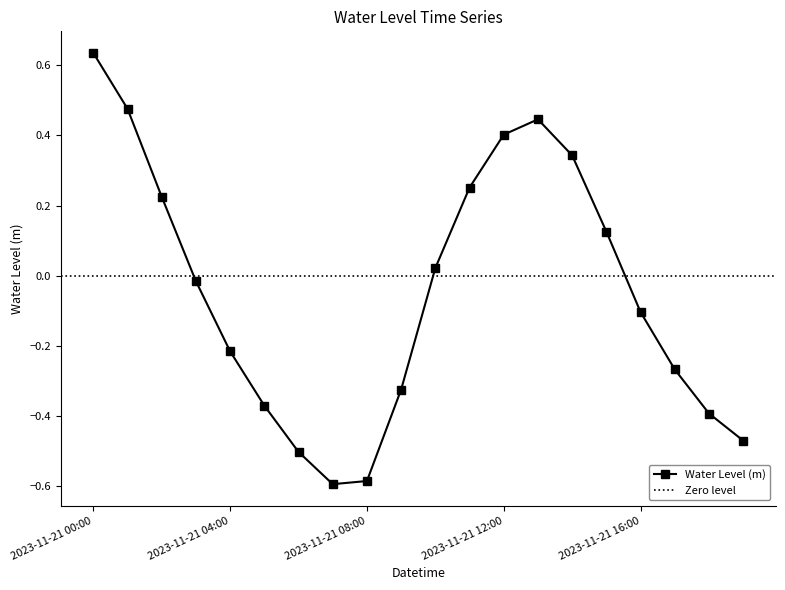

List the labels in order of value, smallest first.

2023-11-21 07:00, 2023-11-21 08:00, 2023-11-21 06:00, 2023-11-21 19:00, 2023-11-21 18:00, 2023-11-21 05:00, 2023-11-21 09:00, 2023-11-21 17:00, 2023-11-21 04:00, 2023-11-21 16:00, 2023-11-21 03:00, 2023-11-21 10:00, 2023-11-21 15:00, 2023-11-21 02:00, 2023-11-21 11:00, 2023-11-21 14:00, 2023-11-21 12:00, 2023-11-21 13:00, 2023-11-21 01:00, 2023-11-21 00:00